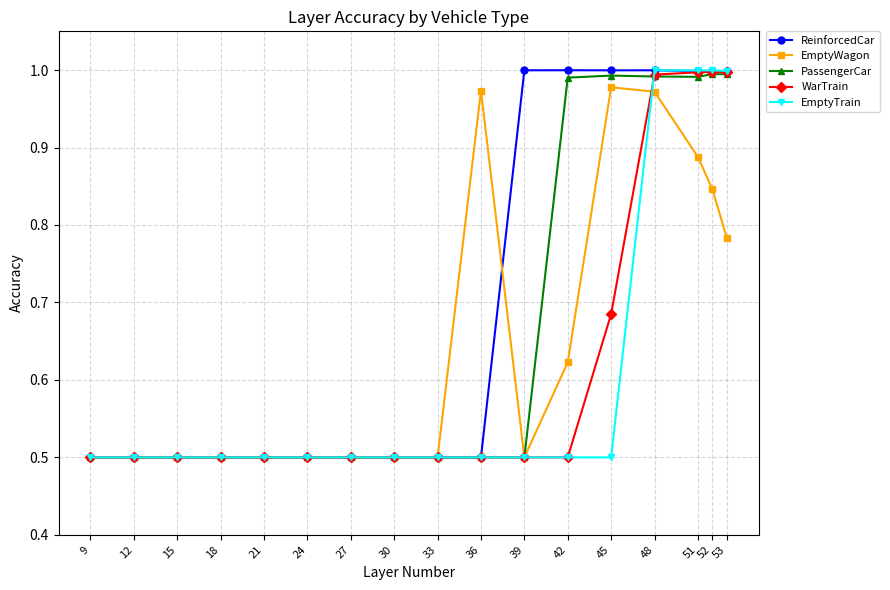

Read the ReinforcedCar value at 12.

0.5